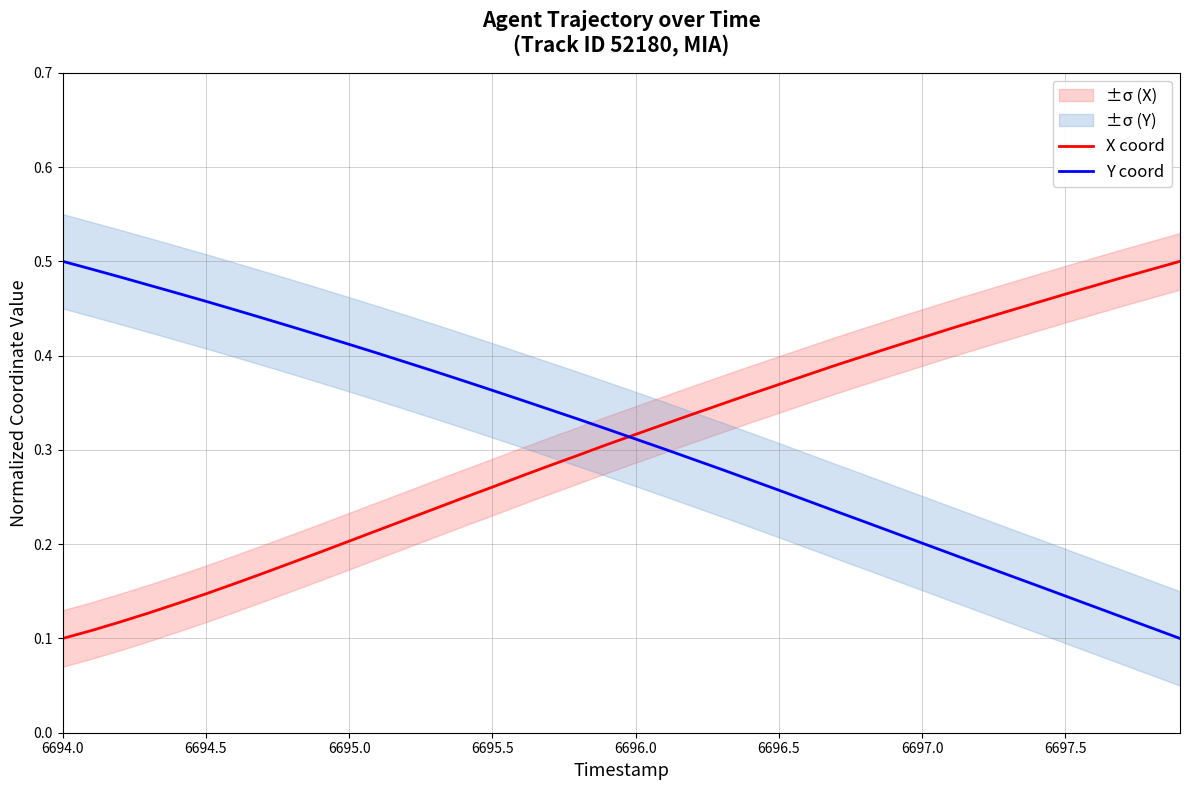

The value of Y coord at 6694.5 is 0.2. True or false?

False